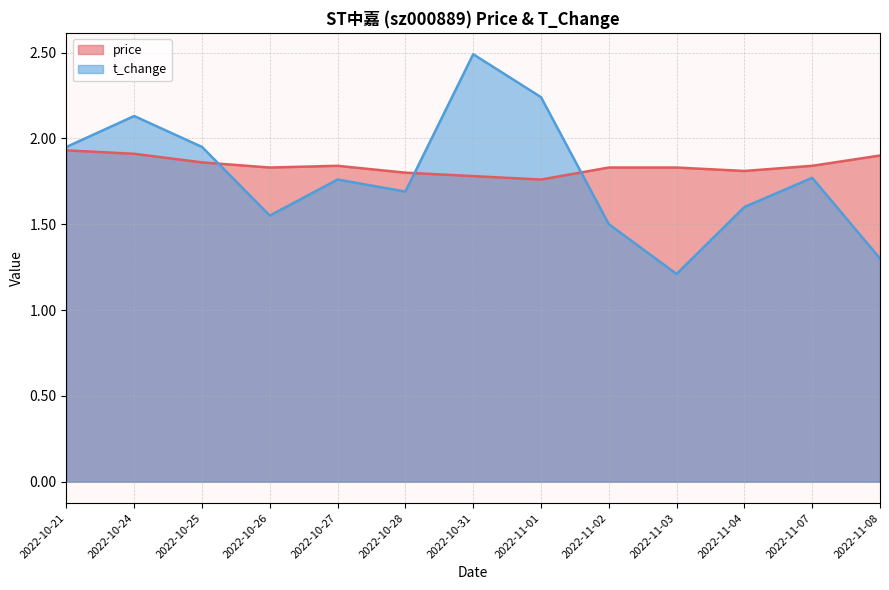

How many times do price and t_change cross each other?

3